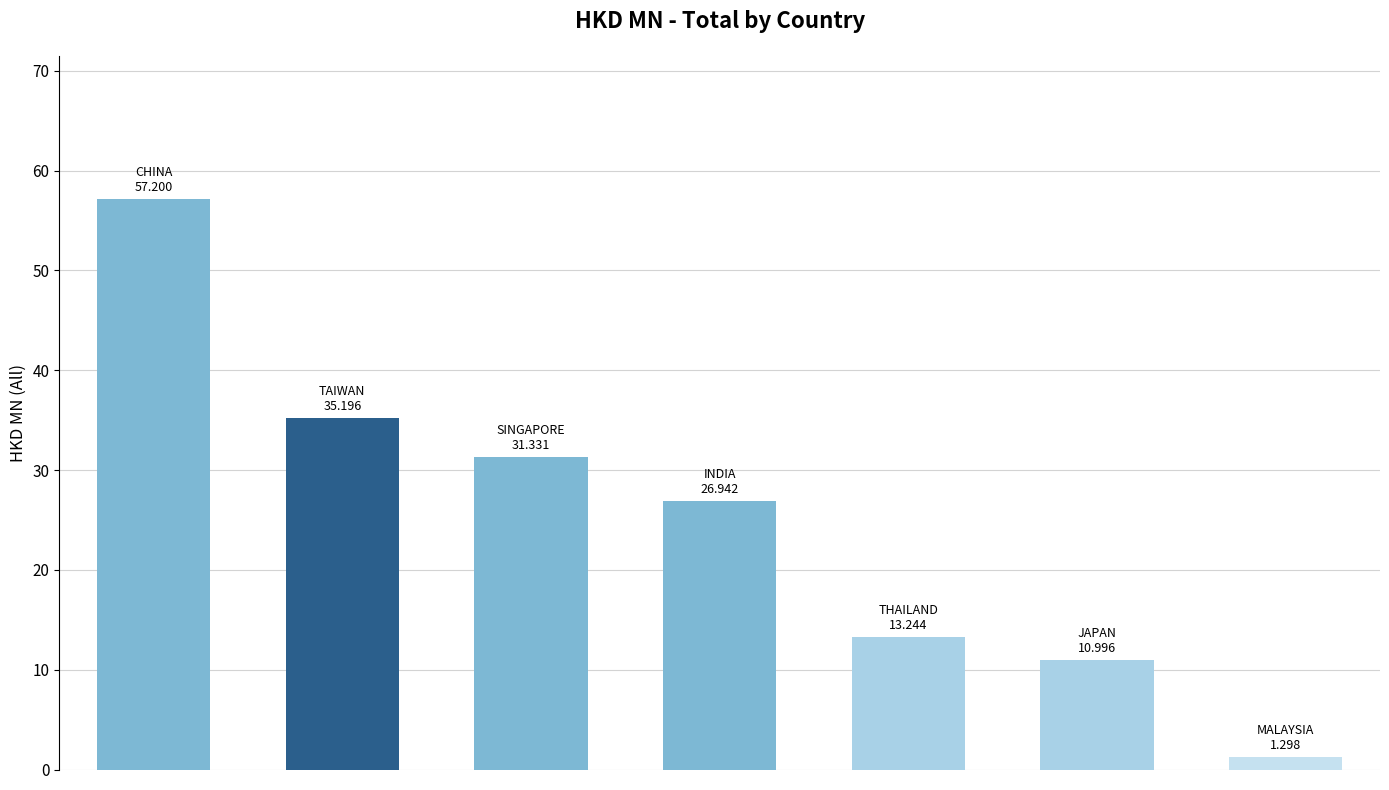

What is the difference between the maximum and second lowest values?

46.2